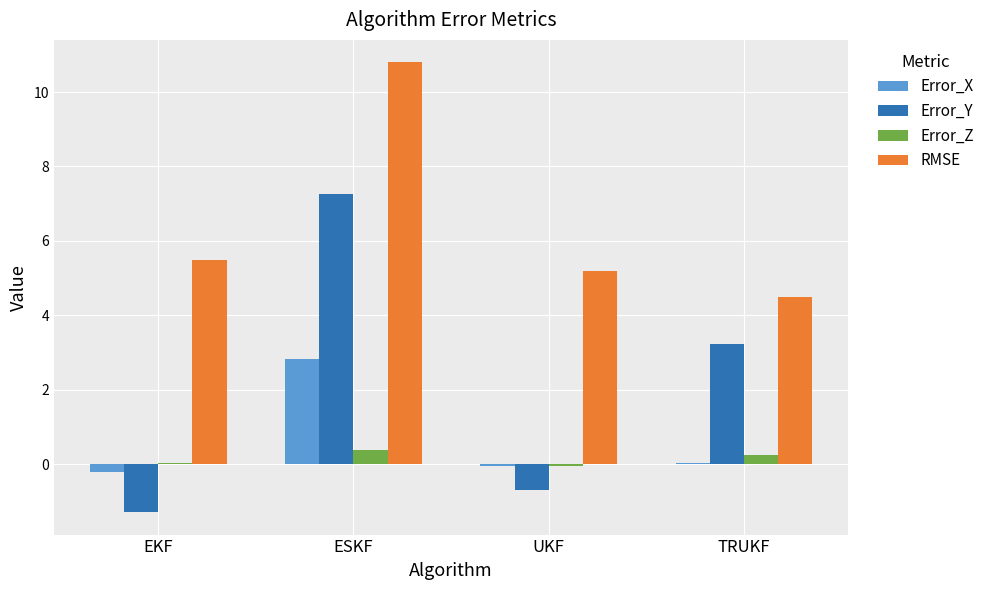

Is it true that RMSE equals 10.8 at ESKF?

True